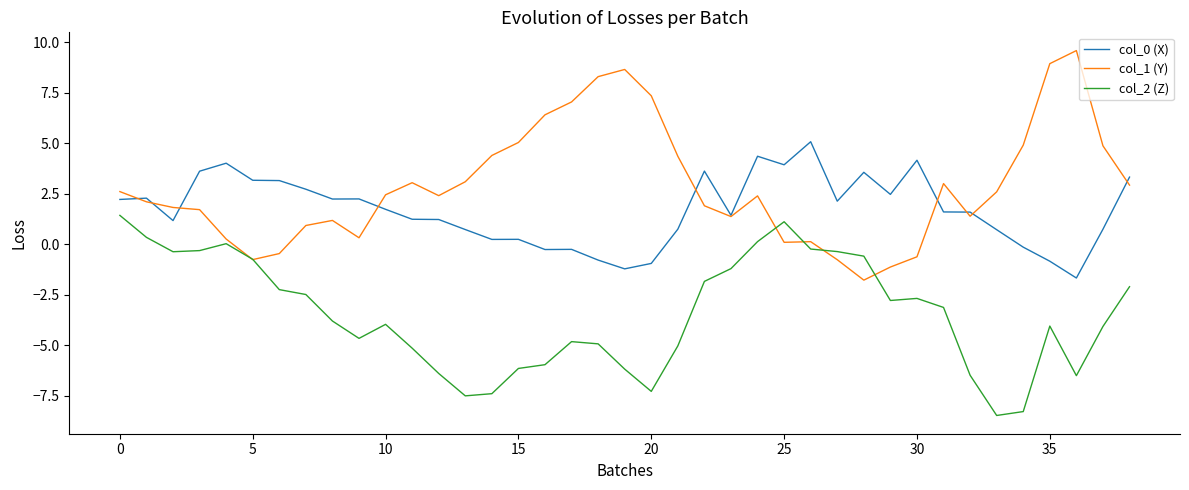

How many negative values does the col_1 (Y) series have?

6